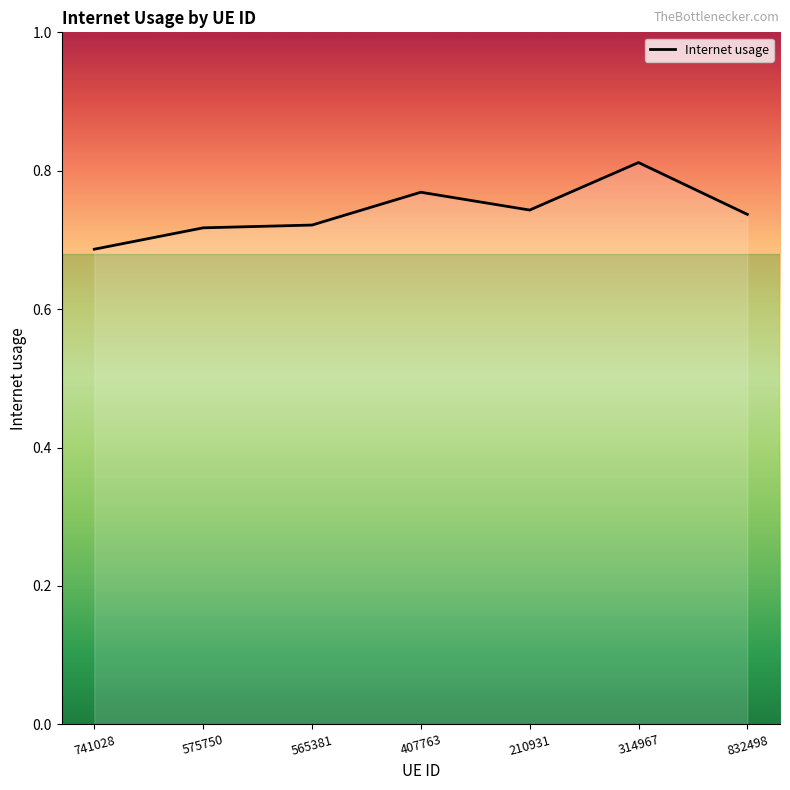

What position from the right is 314967?

2